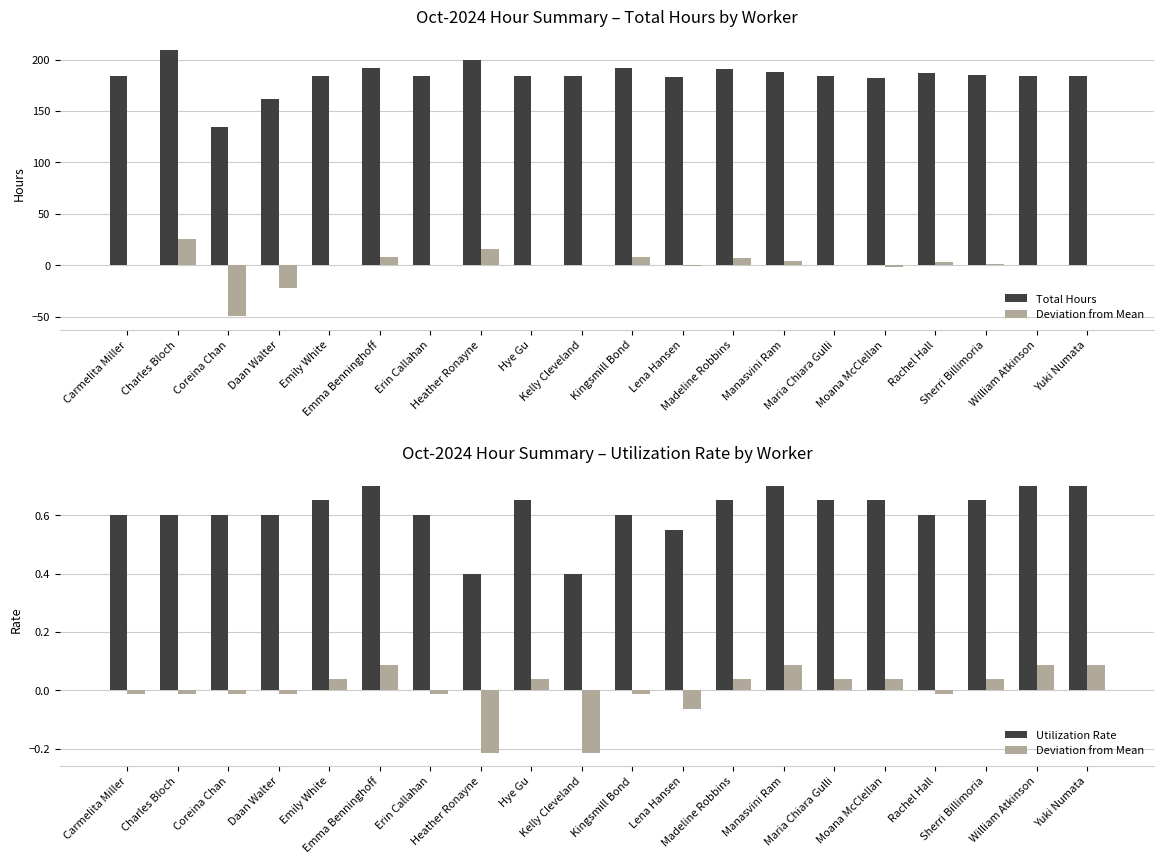

List the labels in order of Deviation from Mean value, largest first.

Emma Benninghoff, Manasvini Ram, William Atkinson, Yuki Numata, Emily White, Hye Gu, Madeline Robbins, Maria Chiara Gulli, Moana McClellan, Sherri Billimoria, Carmelita Miller, Charles Bloch, Coreina Chan, Daan Walter, Erin Callahan, Kingsmill Bond, Rachel Hall, Lena Hansen, Heather Ronayne, Kelly Cleveland